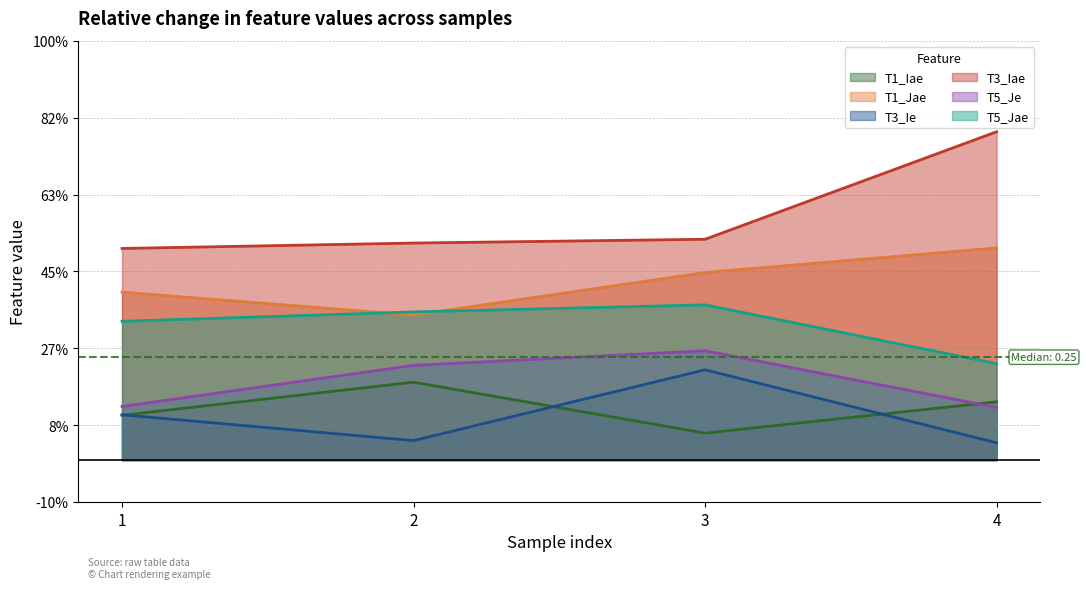

At how many categories does at least one series exceed 0?

4